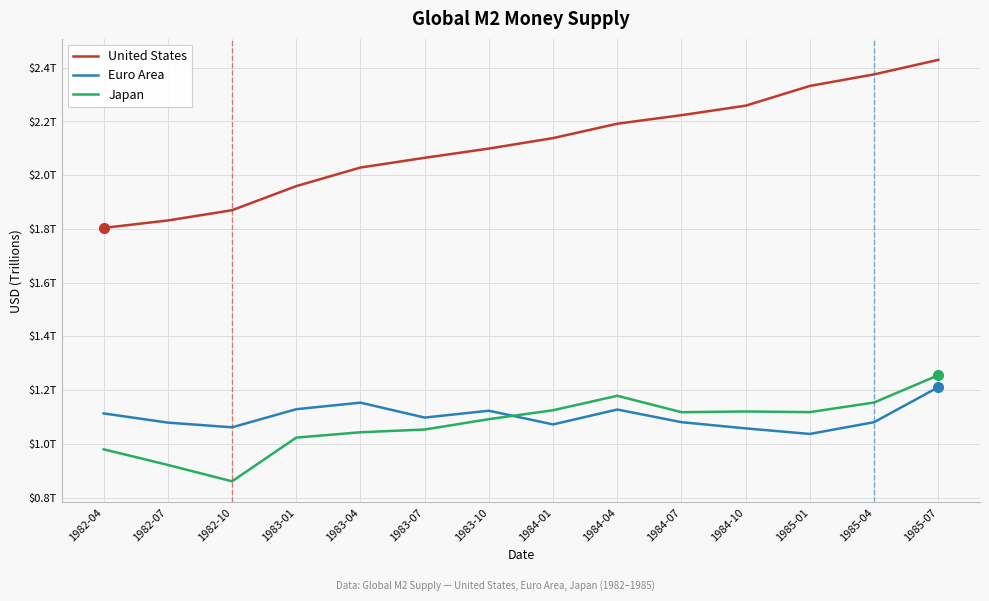

True or false: United States and Japan intersect in this chart.

False